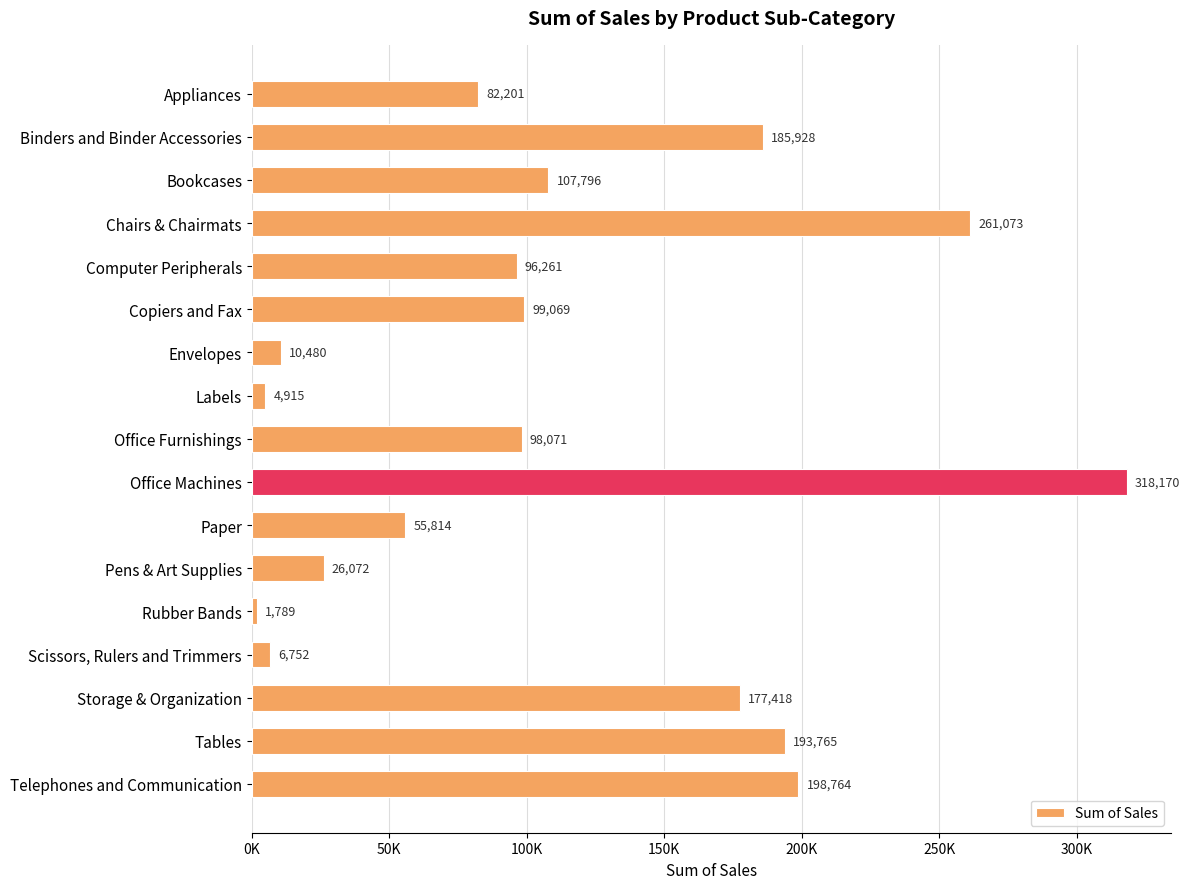

Rank the categories by value from lowest to highest.

Rubber Bands, Labels, Scissors, Rulers and Trimmers, Envelopes, Pens & Art Supplies, Paper, Appliances, Computer Peripherals, Office Furnishings, Copiers and Fax, Bookcases, Storage & Organization, Binders and Binder Accessories, Tables, Telephones and Communication, Chairs & Chairmats, Office Machines